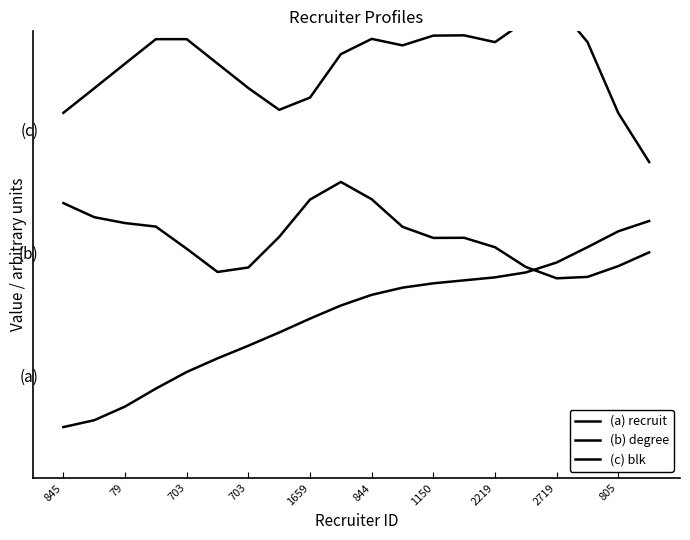

What is the difference between the maximum and second lowest values in the (a) recruit series?

0.9